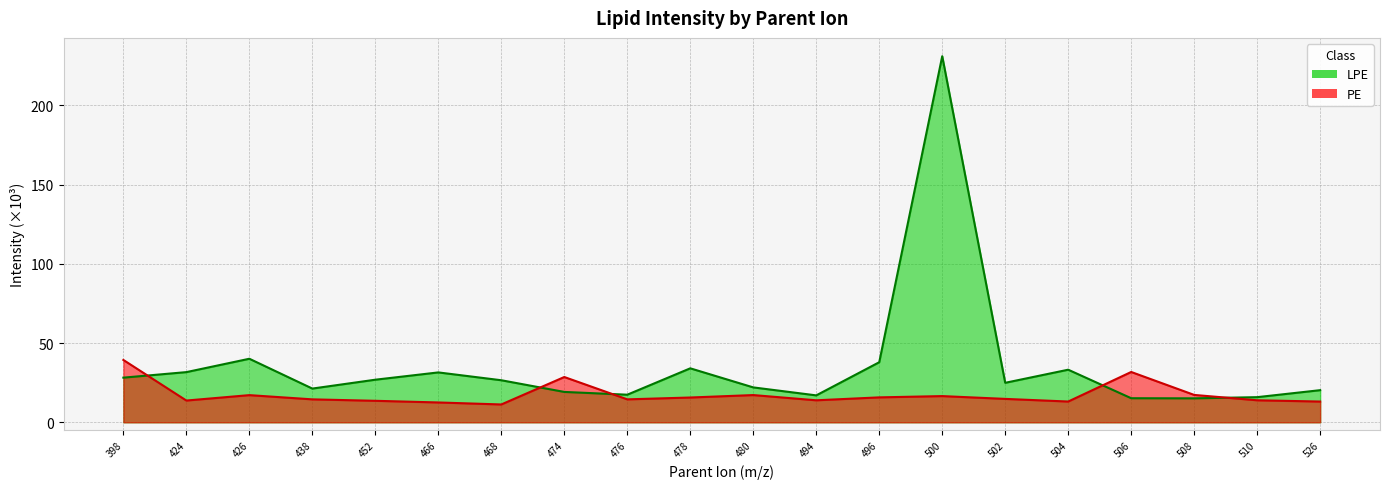

At which category does PE reach its first local valley?

424